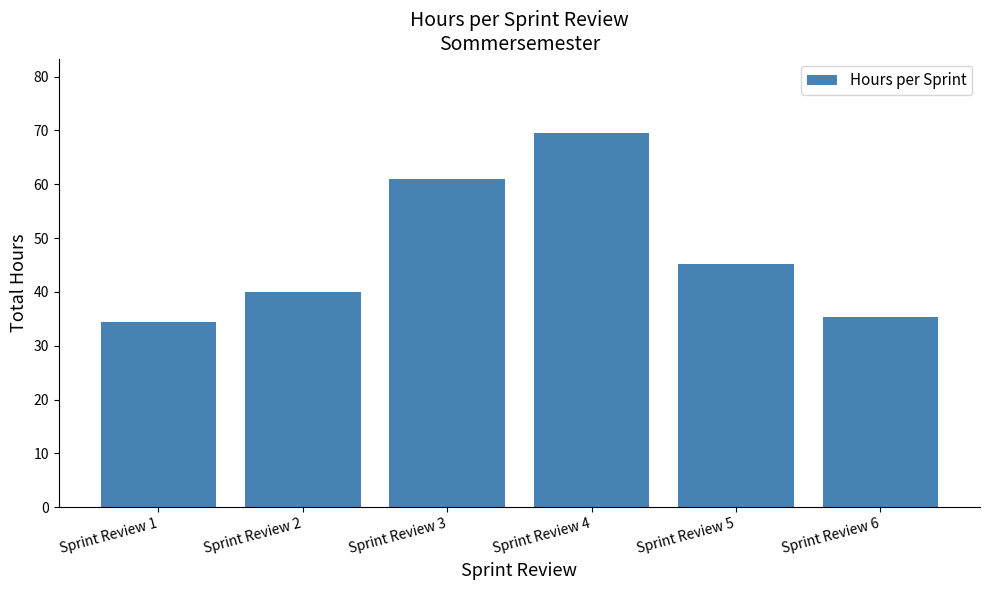

Reading left to right, extract all data points from this chart.

34.3	40.1	61.0	69.5	45.2	35.3